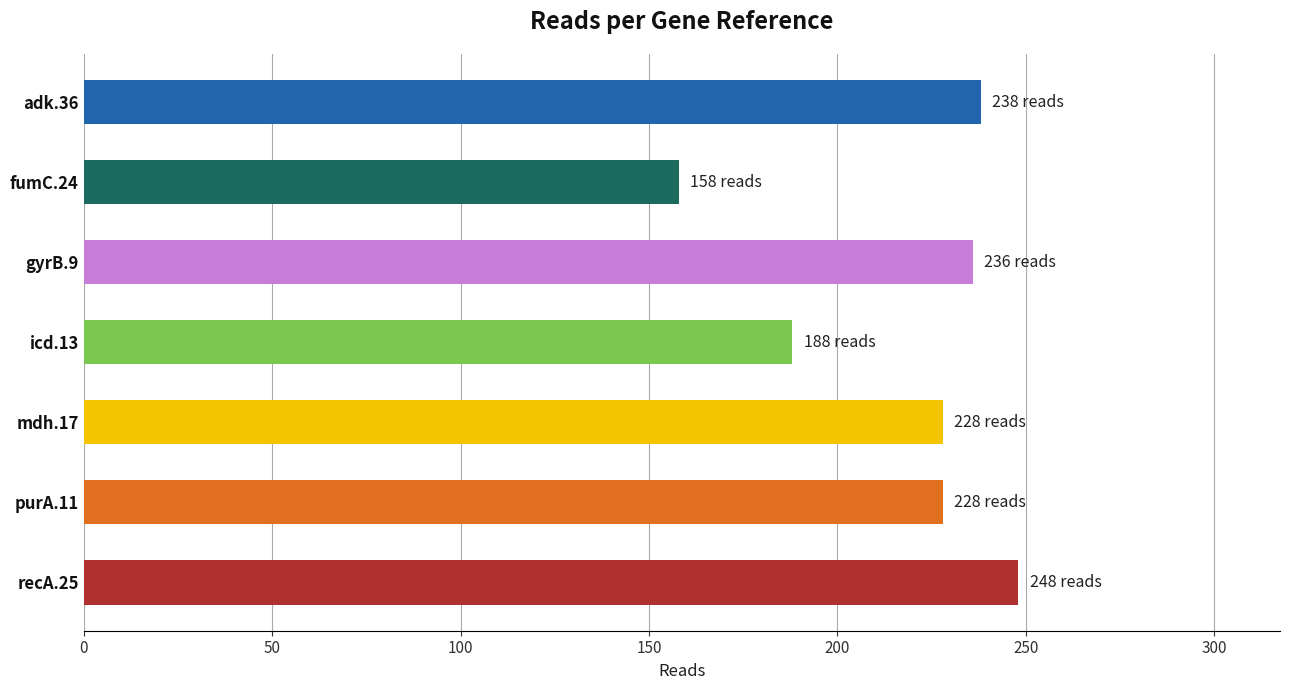

What is the change in value from adk.36 to purA.11?

-10